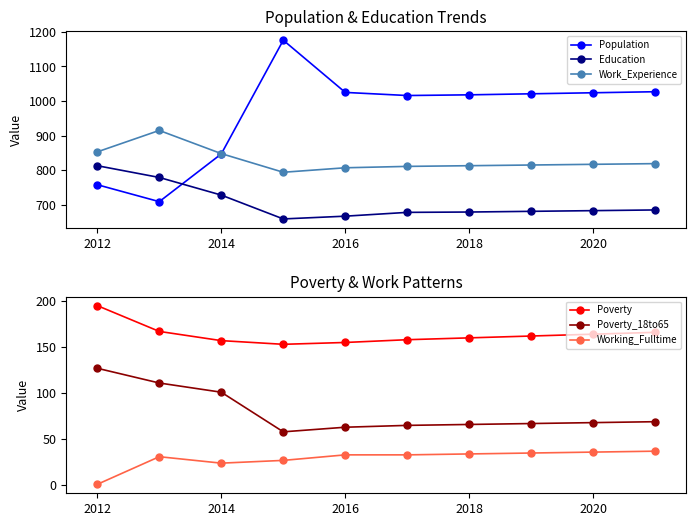

How many distinct data groups are displayed?

6